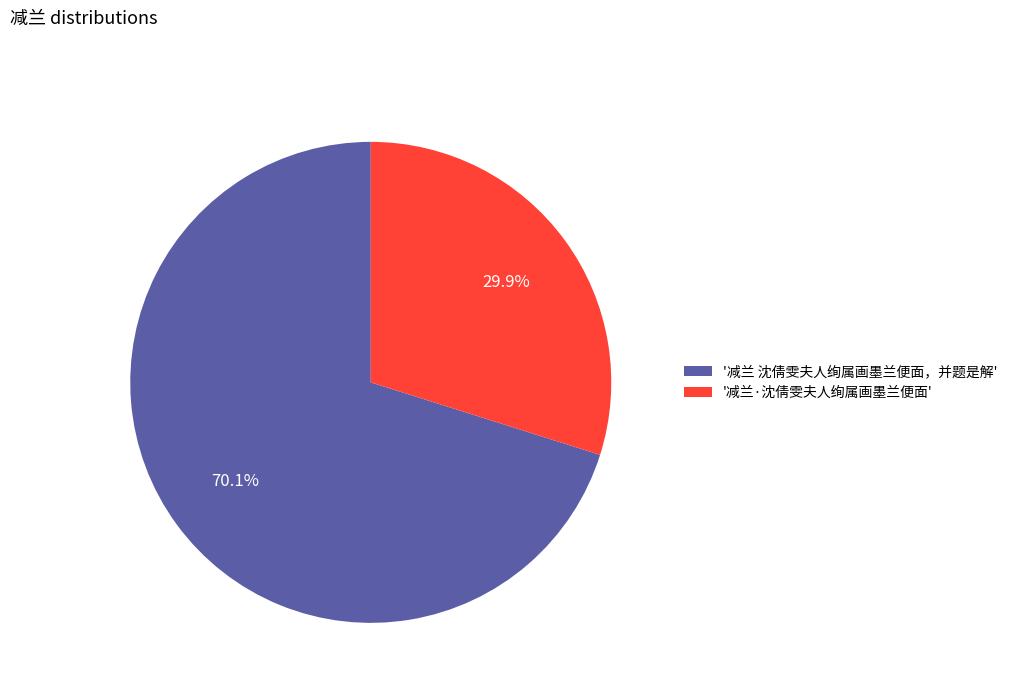

Rank the categories by value from lowest to highest.

'减兰·沈倩雯夫人绚属画墨兰便面', '减兰 沈倩雯夫人绚属画墨兰便面，并题是解'